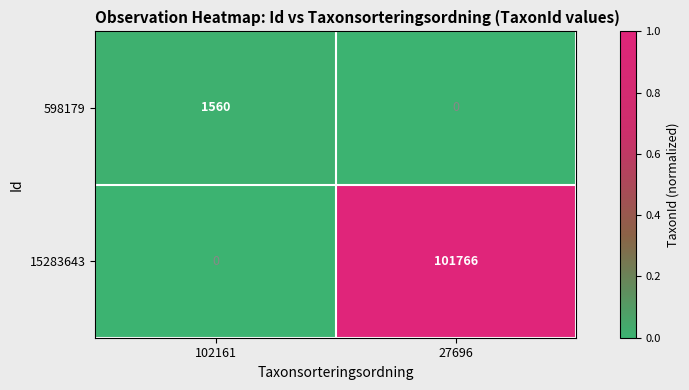

How many series are shown in this chart?

2